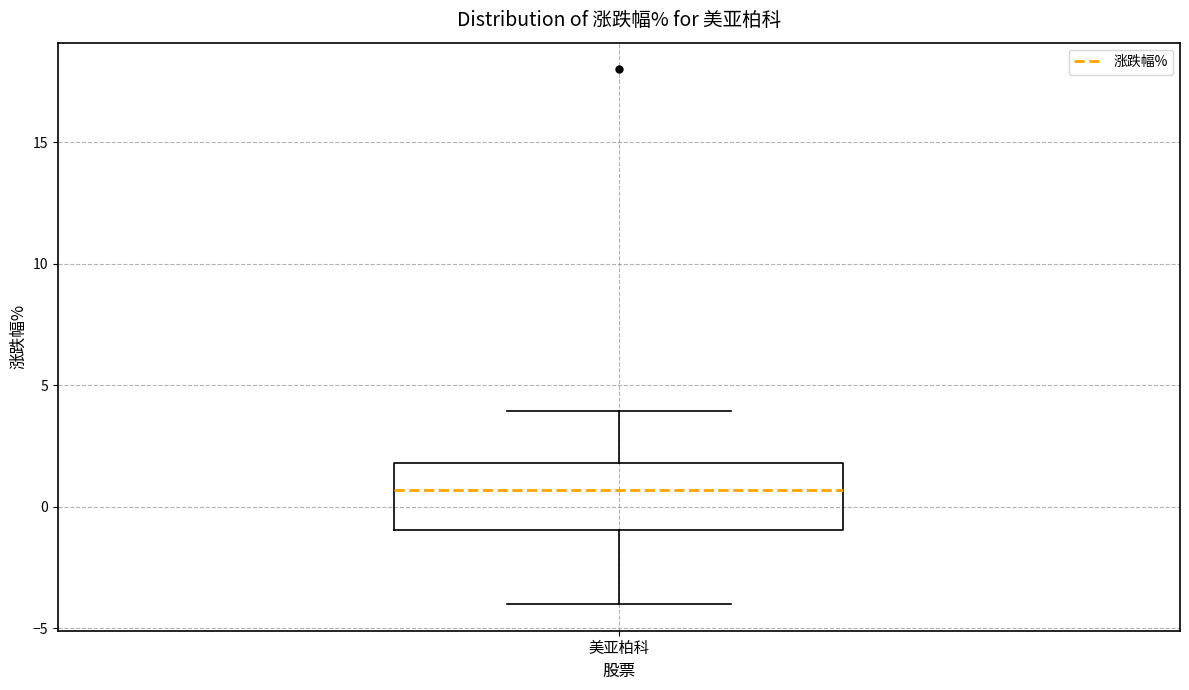

Where does the median line of the box for 美亚柏科 sit on the y-axis? The values are not printed on the chart, so give them approximately, as read against the axis.

0.5